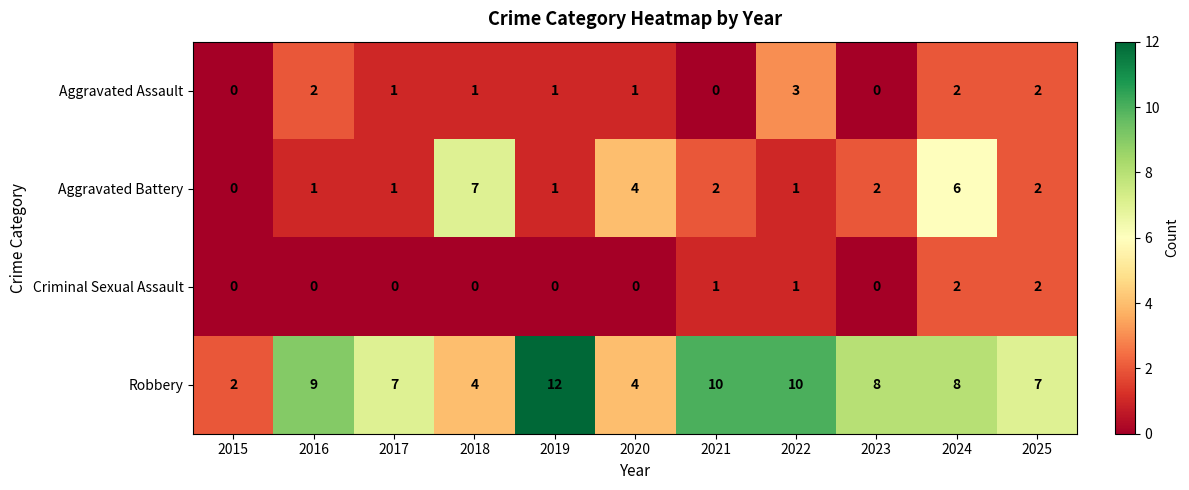

At which category does the chart reach its peak across all series?

2019